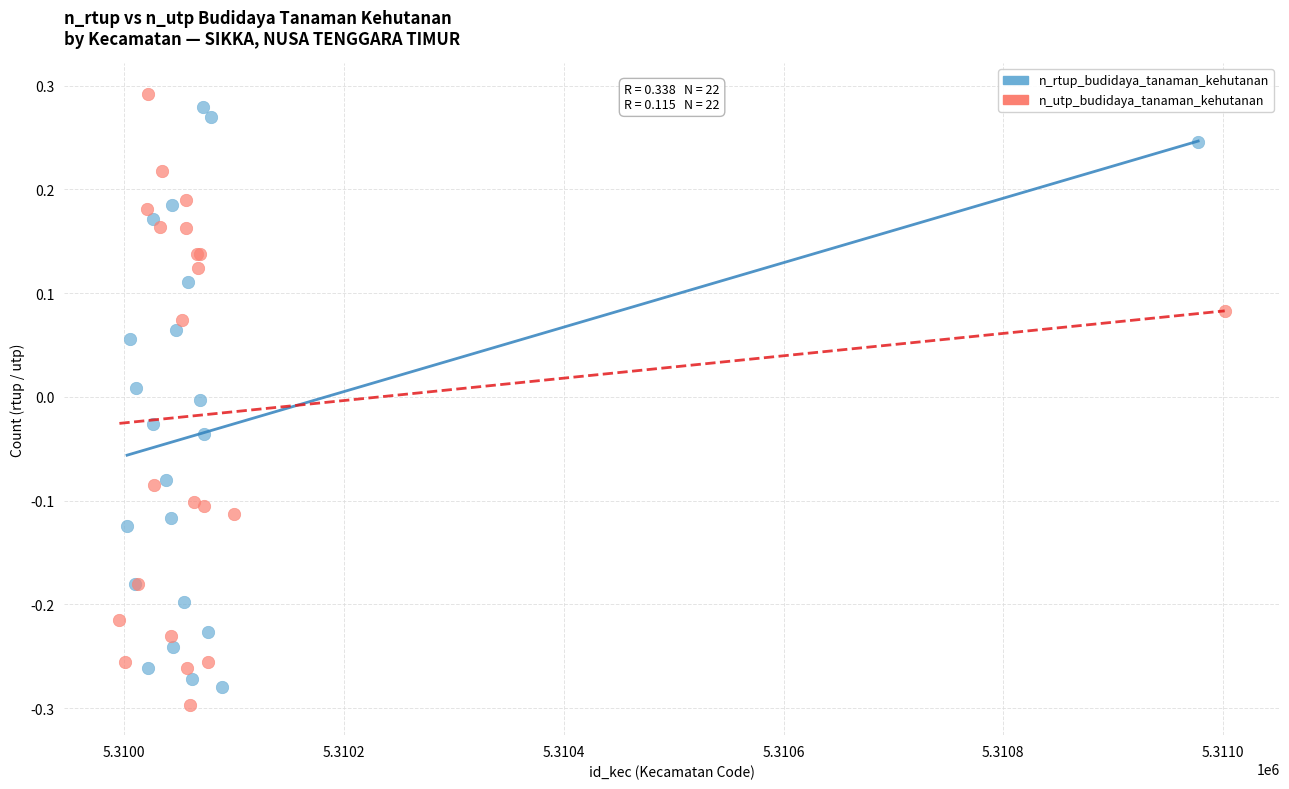

What are all the series names shown in the legend?

n_rtup_budidaya_tanaman_kehutanan, n_utp_budidaya_tanaman_kehutanan